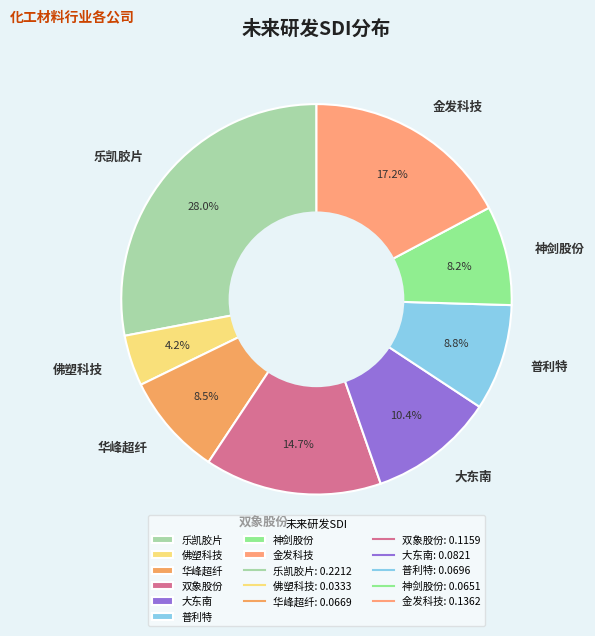

To the nearest percent, what is the difference between the largest and smallest slice percentages?

24%